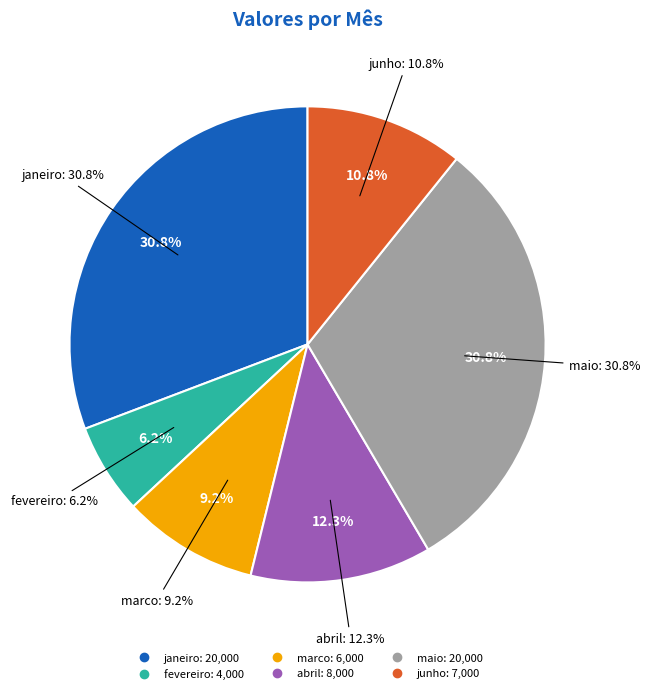

Which has a higher value, fevereiro or abril?

abril